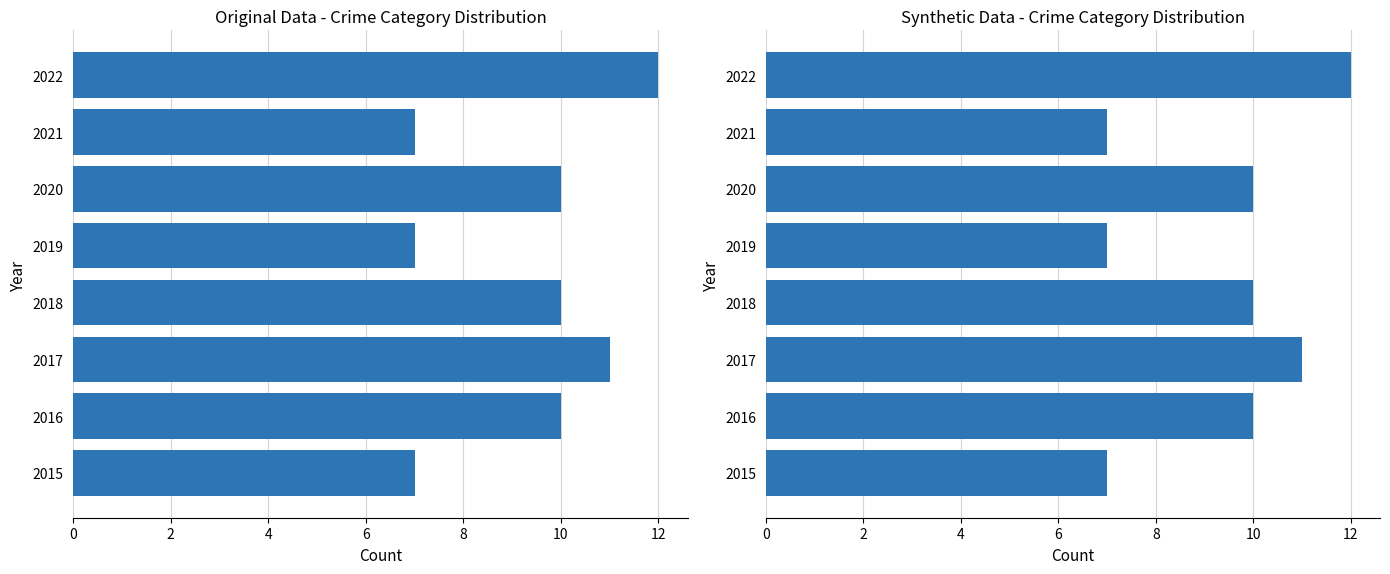

Reading left to right, list all the values displayed in this chart.

7	10	11	10	7	10	7	12